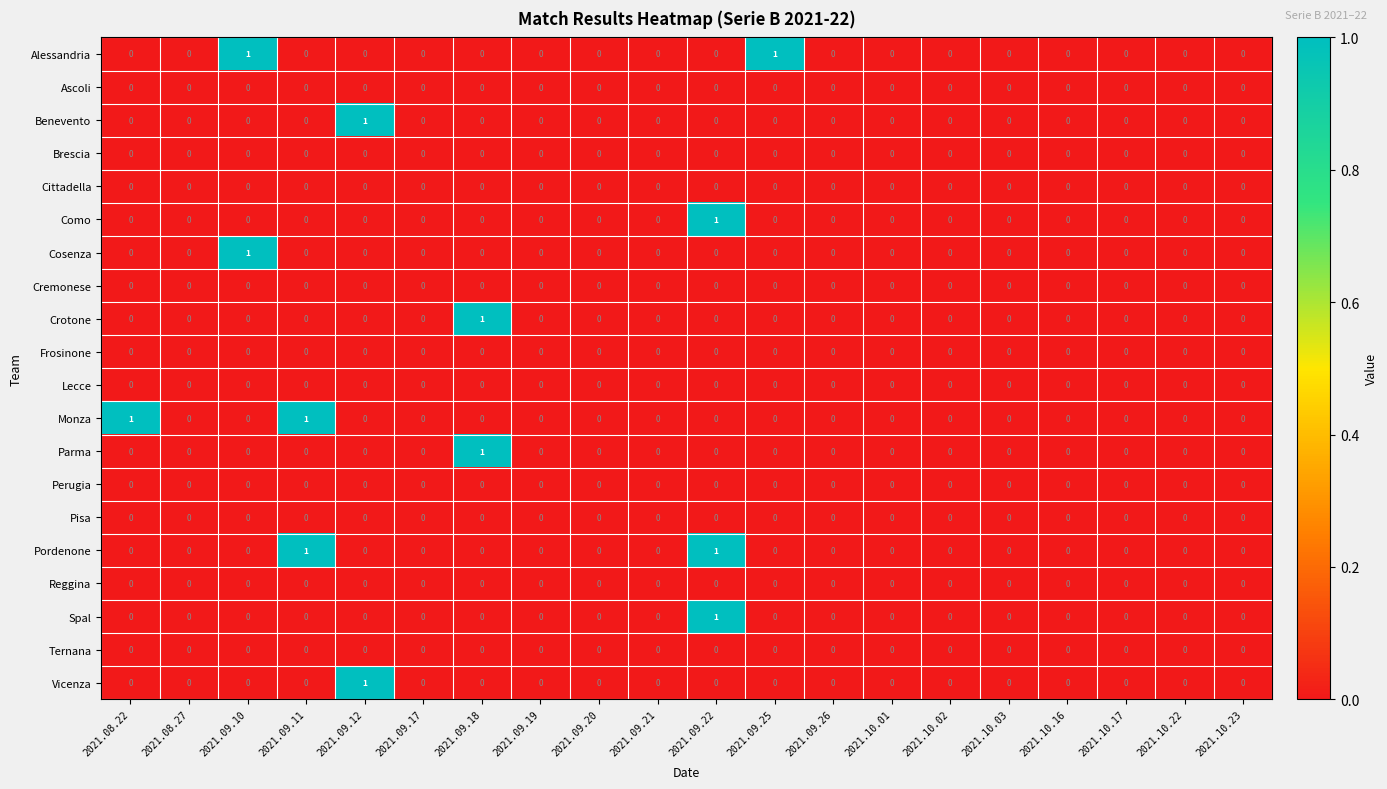

Is it true that Monza equals 0 at 2021.10.17?

True